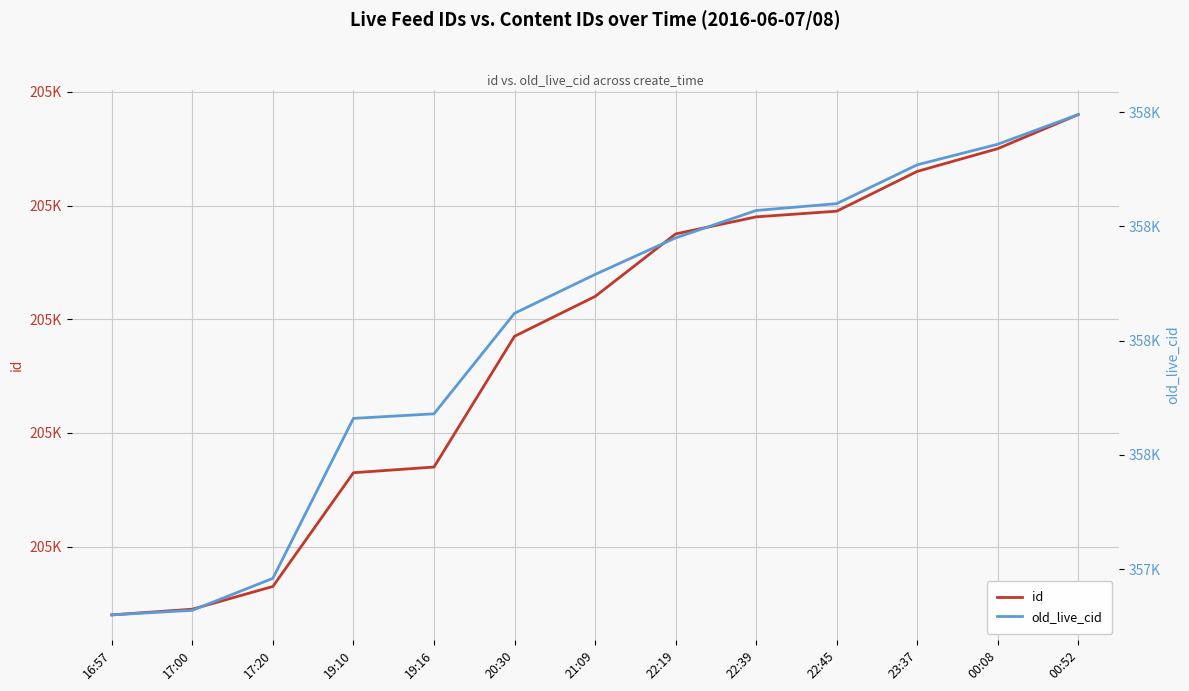

Reading right to left, what are all the values shown in this chart?

id: 205396	205390	205386	205379	205378	205375	205364	205357	205334	205333	205313	205309	205308
old_live_cid: 358149	358136	358127	358110	358107	358095	358079	358062	358018	358016	357946	357932	357930